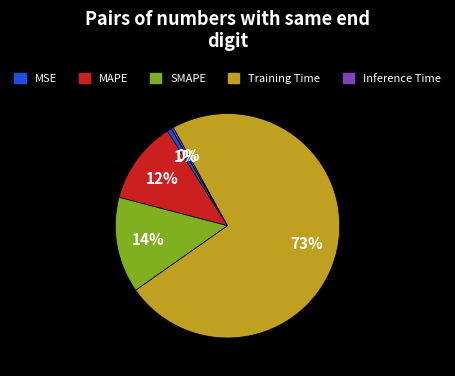

True or false: Inference Time accounts for 0% of the total.

True